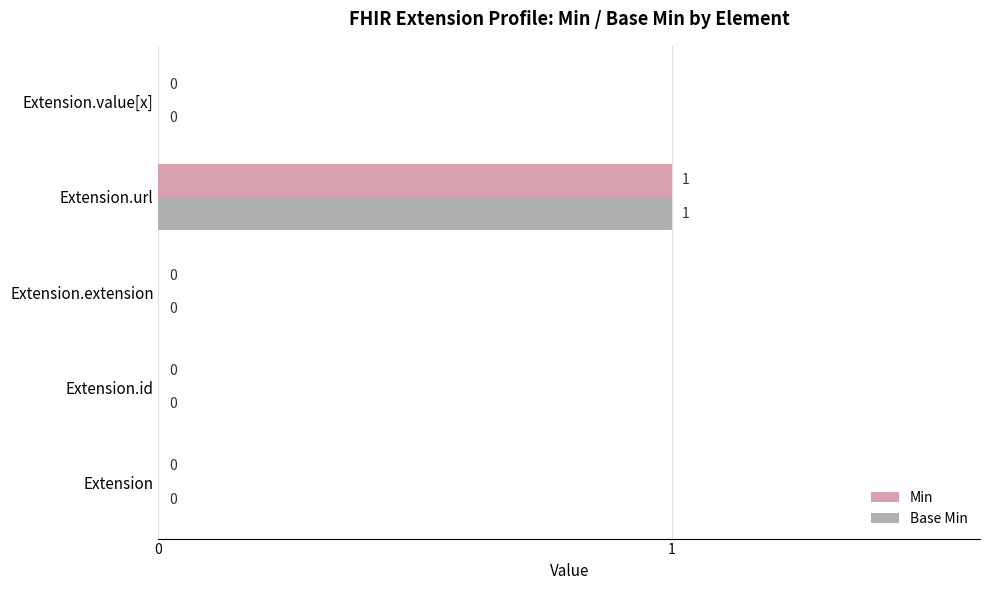

At which category is the sum across all series the highest?

Extension.url